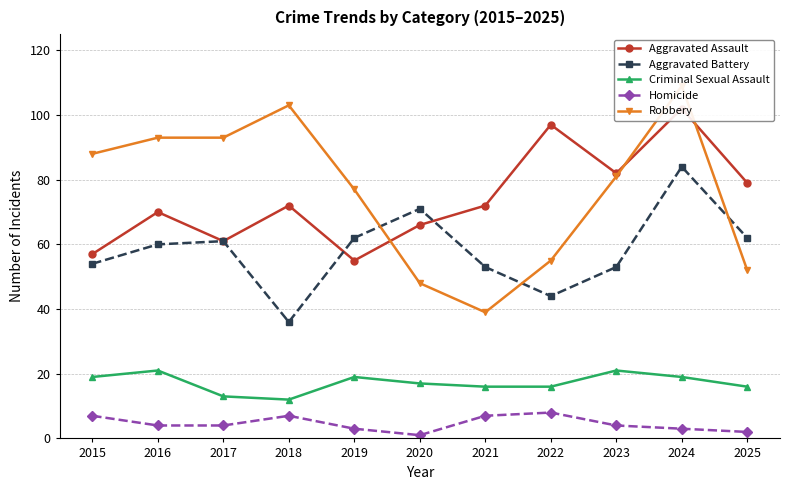

At how many categories does at least one series exceed 44?

11